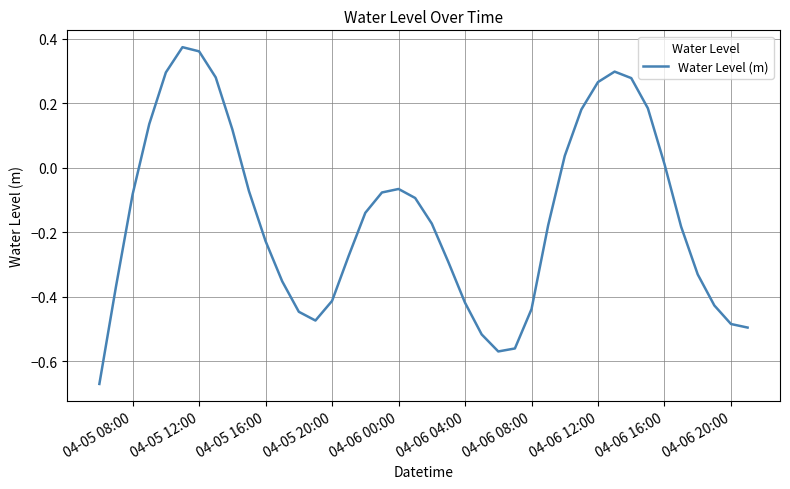

What is the difference between the maximum and minimum values?

1.0